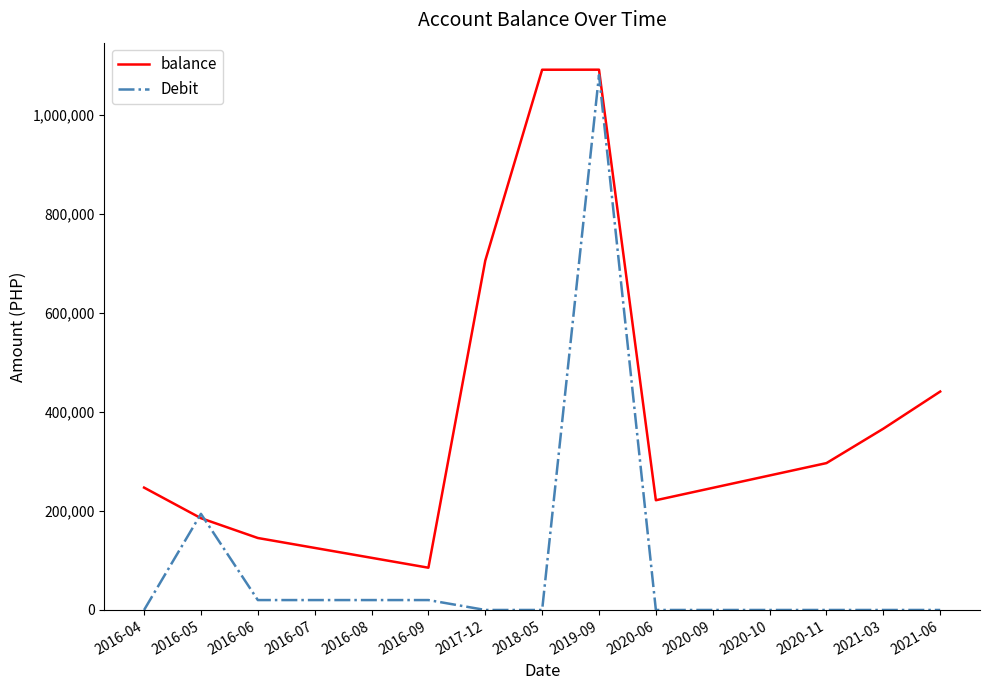

What position from the right is 2020-06?

6